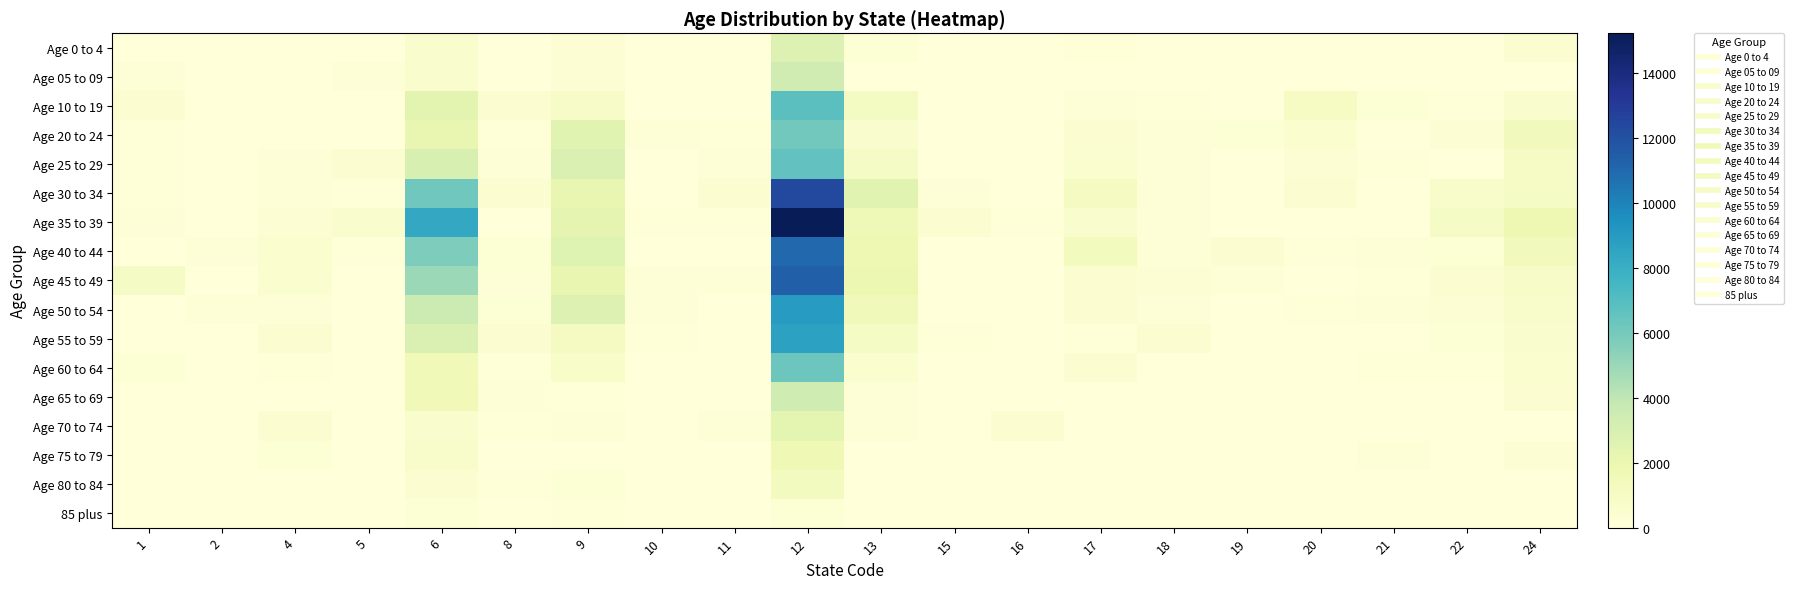

Between 16 and 9, which is larger?

9